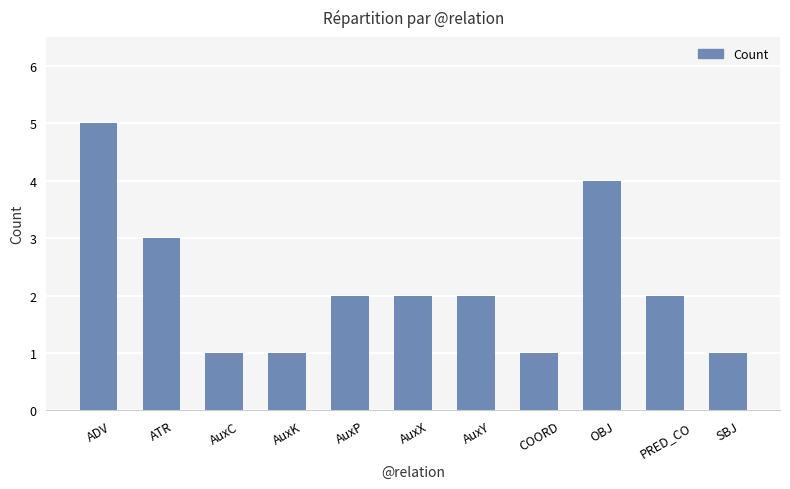

Reading left to right, extract all data points from this chart.

ADV=5	ATR=3	AuxC=1	AuxK=1	AuxP=2	AuxX=2	AuxY=2	COORD=1	OBJ=4	PRED_CO=2	SBJ=1